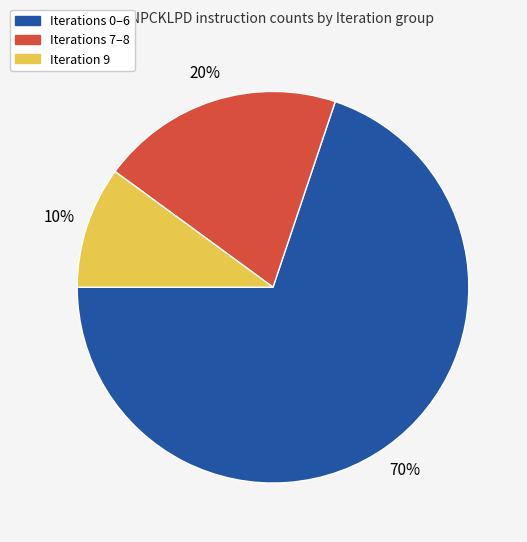

To the nearest percent, what is the average slice percentage?

33%